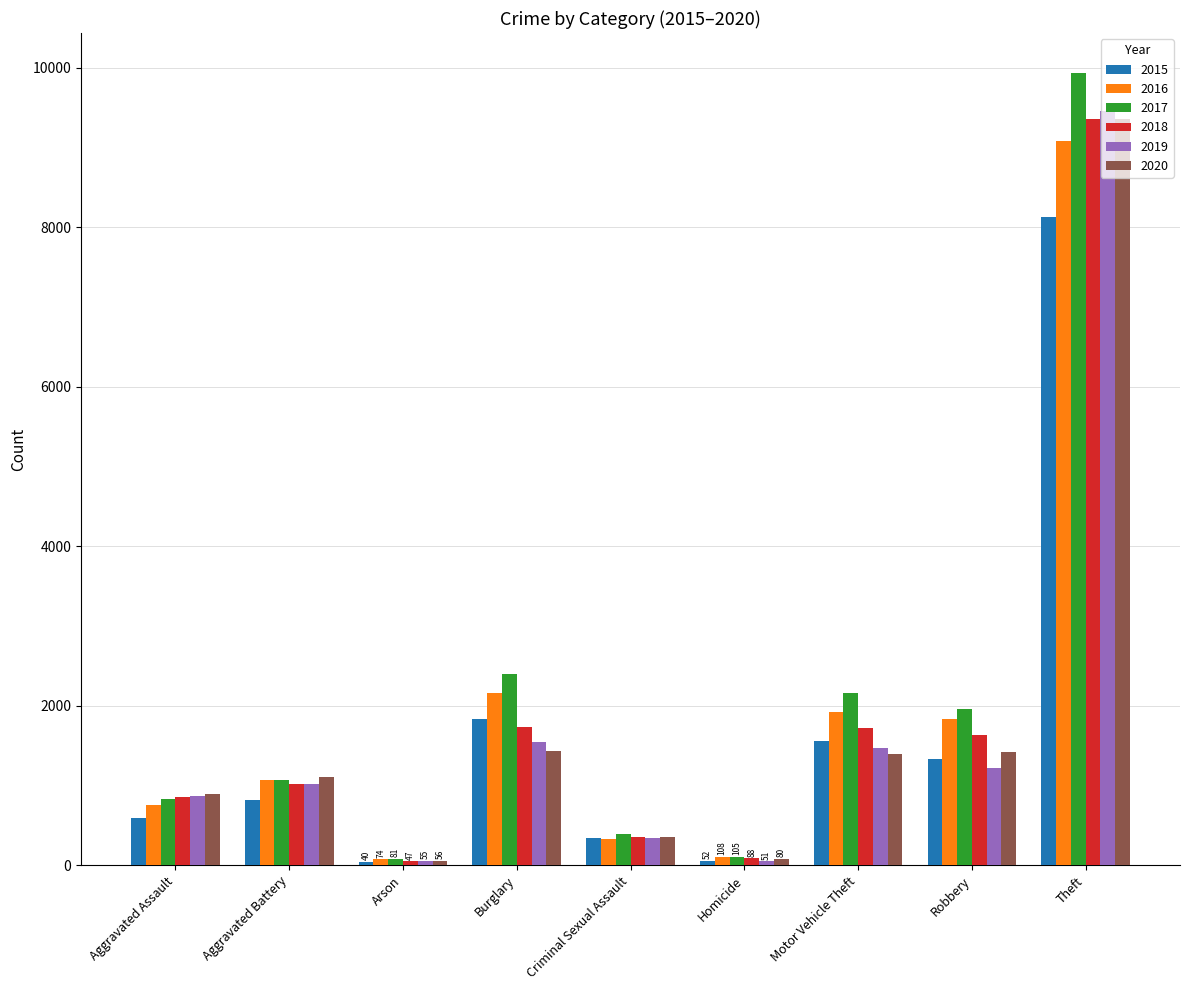

How many series are shown in this chart?

6